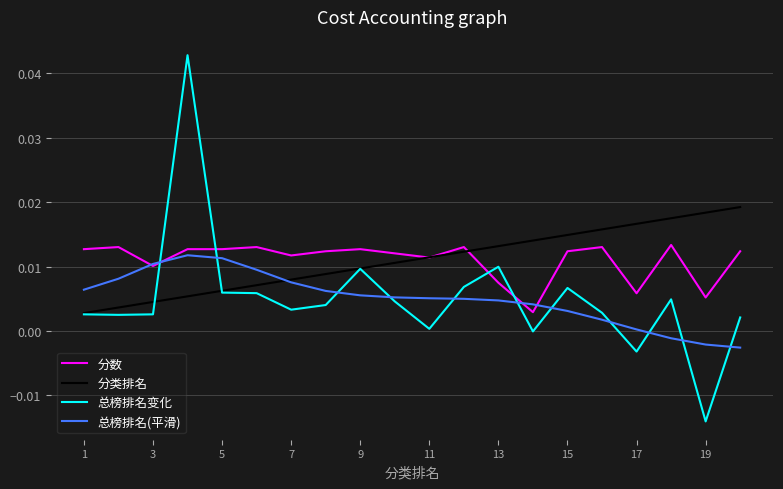

Which series has the widest spread of values?

总榜排名变化